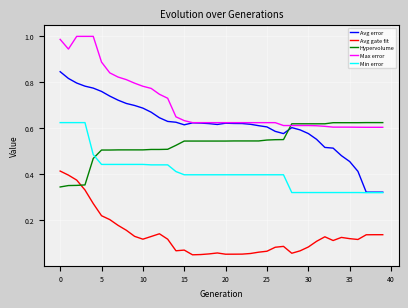

True or false: Min error and Hypervolume cross at least once.

True